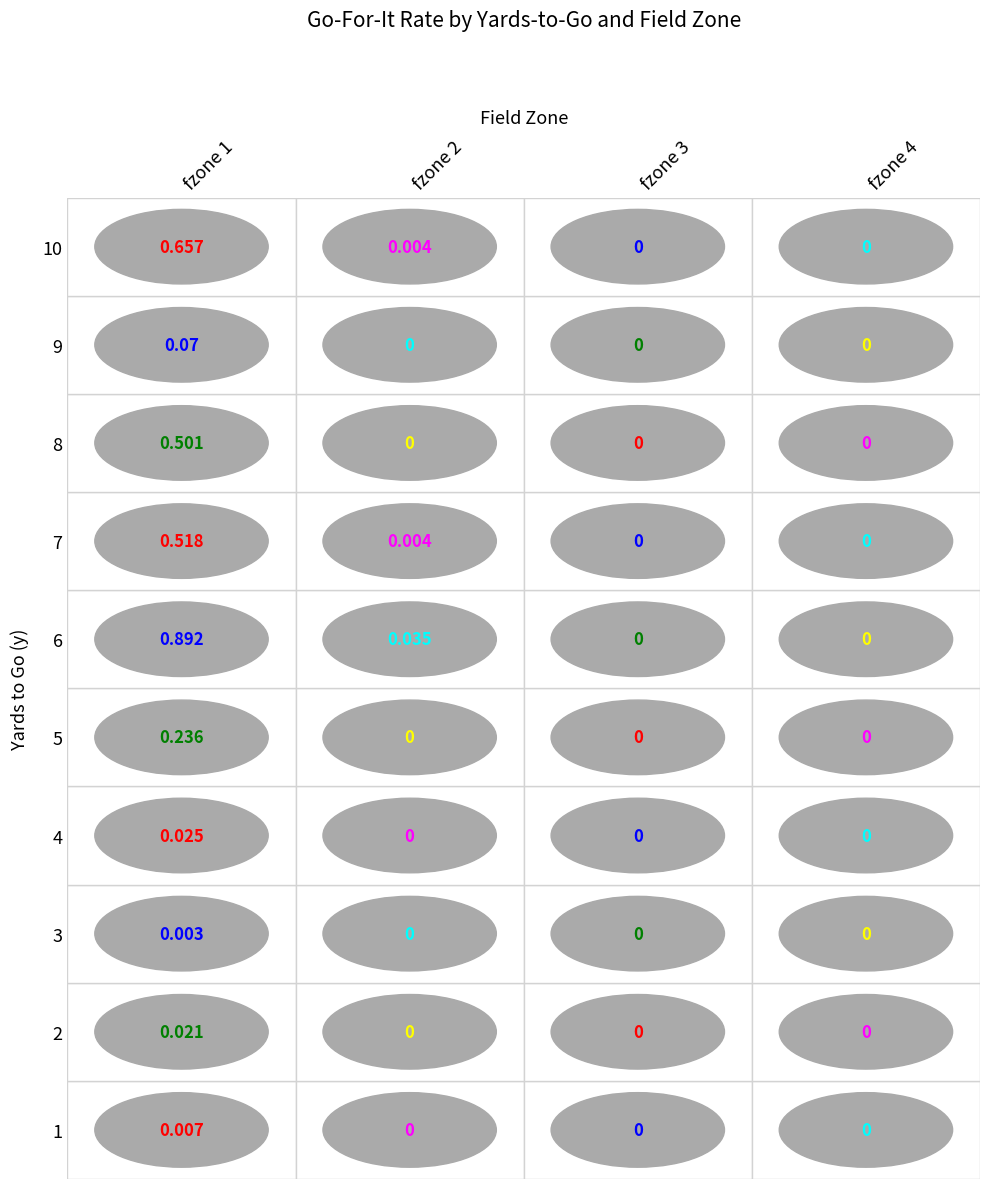

Reading left to right, list all the values displayed in this chart.

1: 0.0	0.0	0.0	0.0
2: 0.0	0.0	0.0	0.0
3: 0.0	0.0	0.0	0.0
4: 0.0	0.0	0.0	0.0
5: 0.2	0.0	0.0	0.0
6: 0.9	0.0	0.0	0.0
7: 0.5	0.0	0.0	0.0
8: 0.5	0.0	0.0	0.0
9: 0.1	0.0	0.0	0.0
10: 0.7	0.0	0.0	0.0